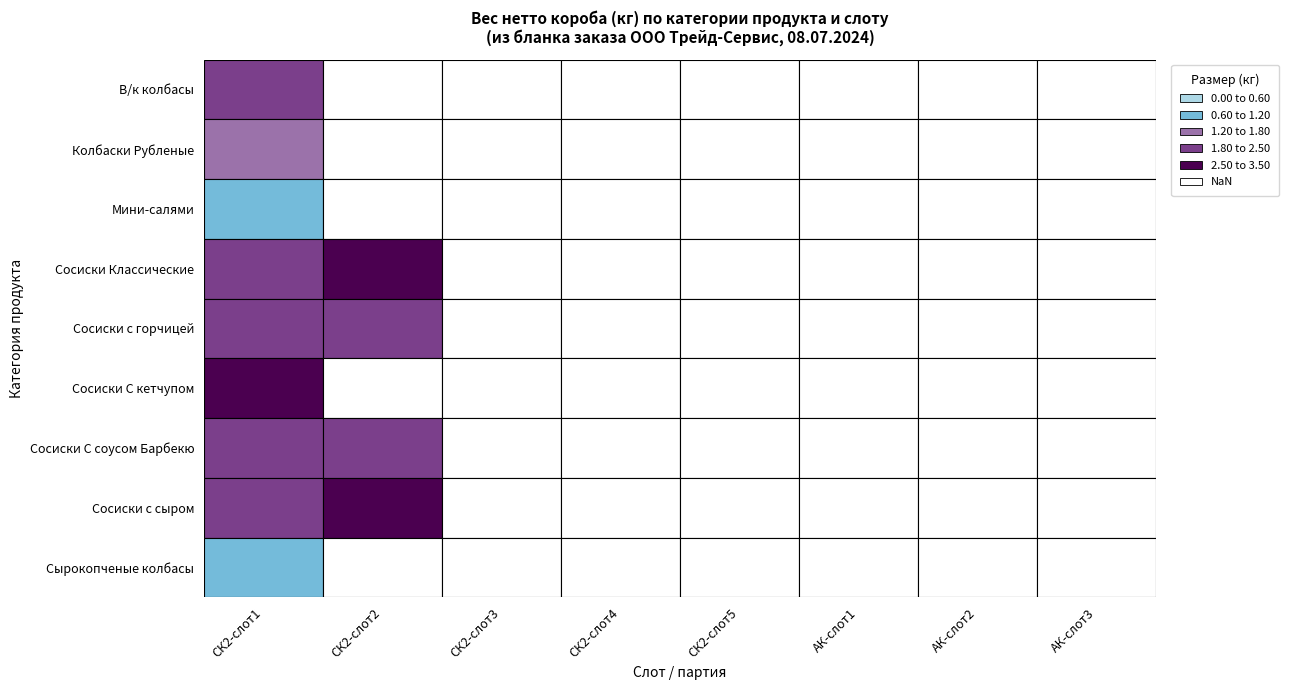

At which label is Колбаски Рубленые closest to 0?

СК2-1